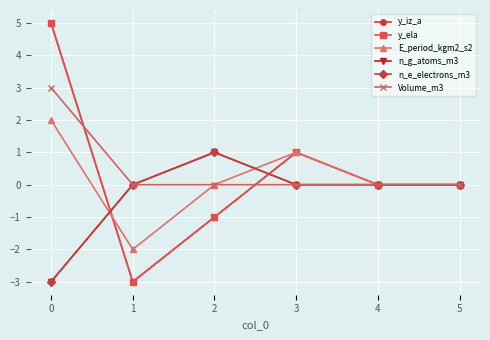

What are all the series names shown in the legend?

y_iz_a, y_ela, E_period_kgm2_s2, n_g_atoms_m3, n_e_electrons_m3, Volume_m3